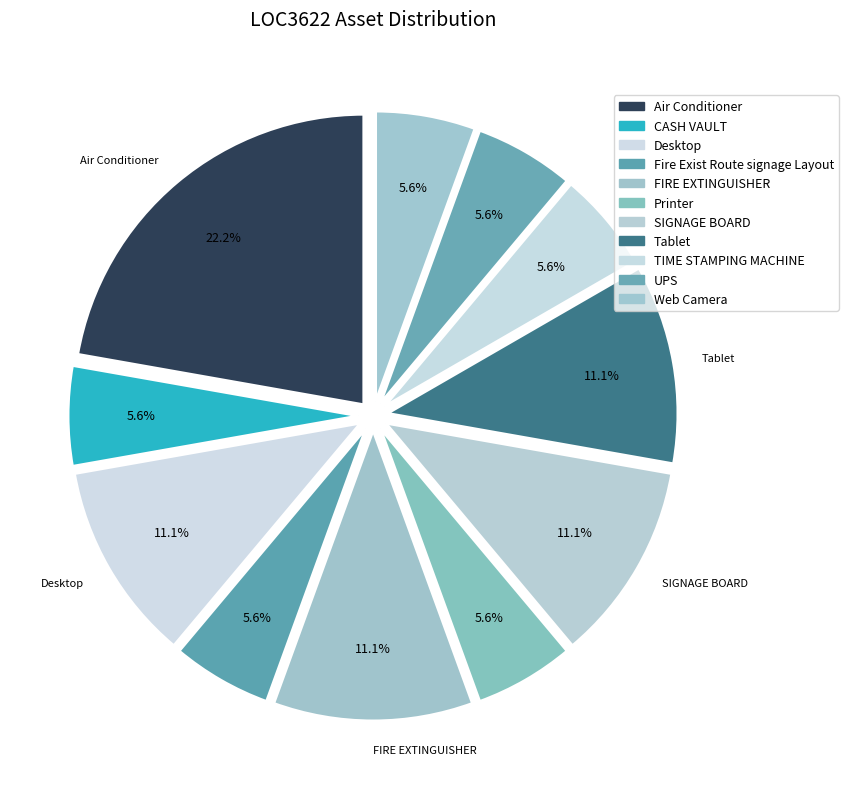

Is it true that UPS is 6% of the pie?

True